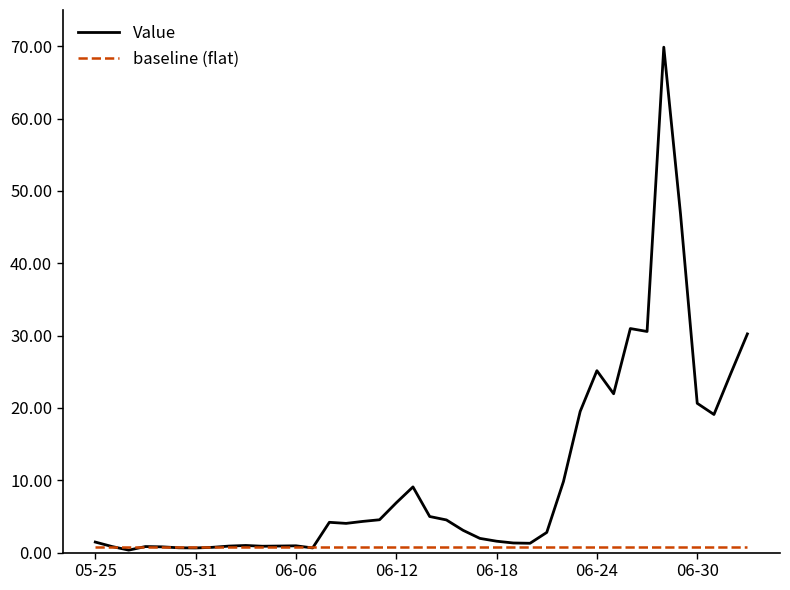

In Value, how many points are higher than both neighbors (excluding endpoints)?

8